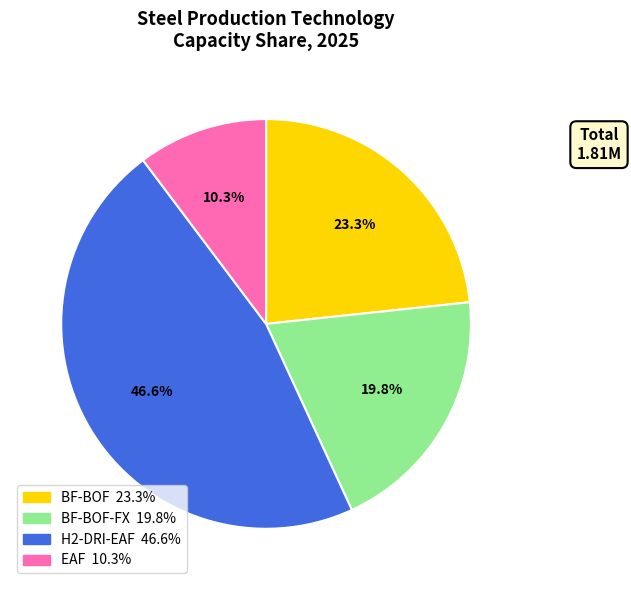

Is there any slice that represents more than half of the pie?

No